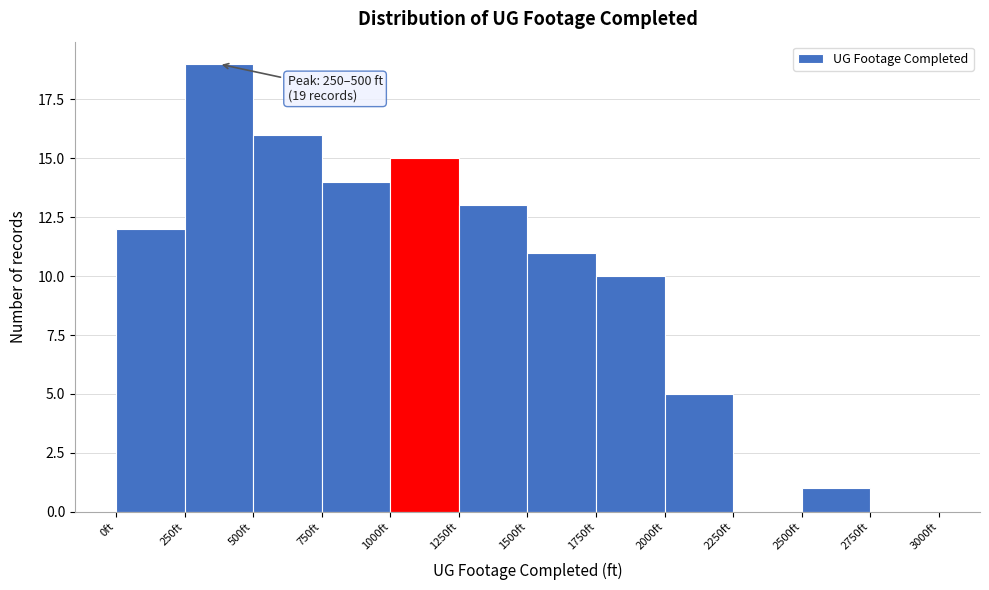

Which range on the x-axis has the tallest bar?

250 to 500